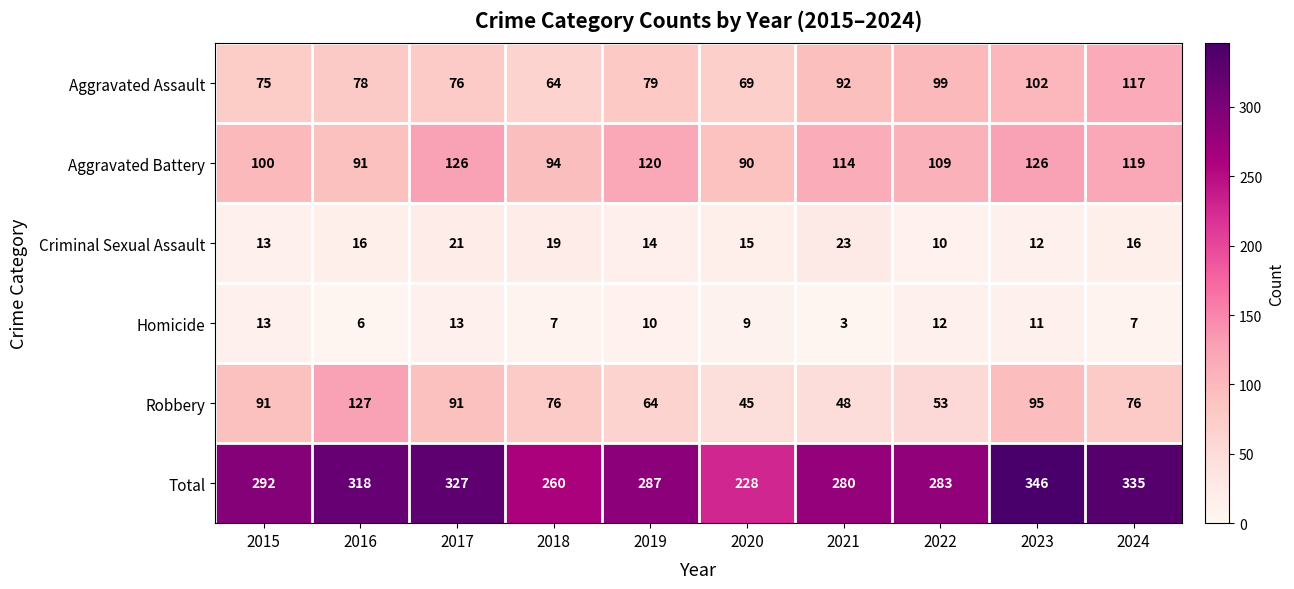

What is the sum of the Criminal Sexual Assault values at 2015 and 2018?

32